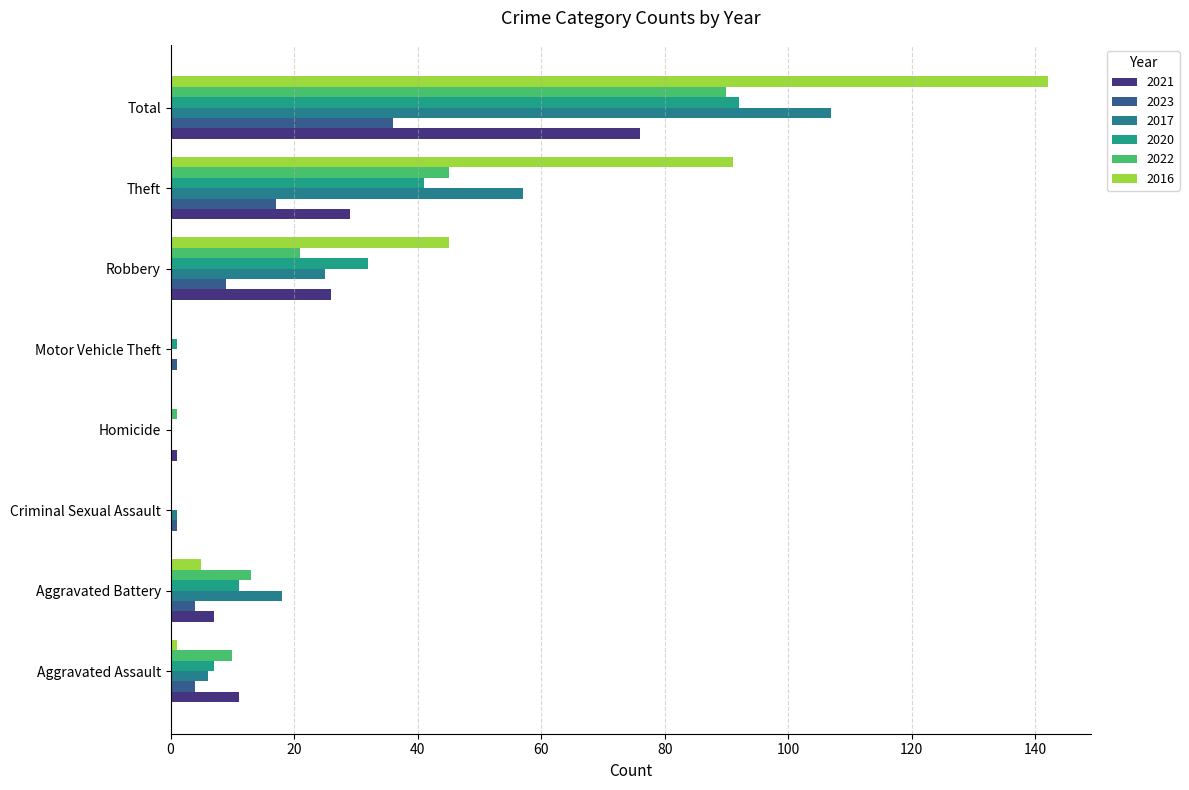

Does the chart contain stacked bars?

No